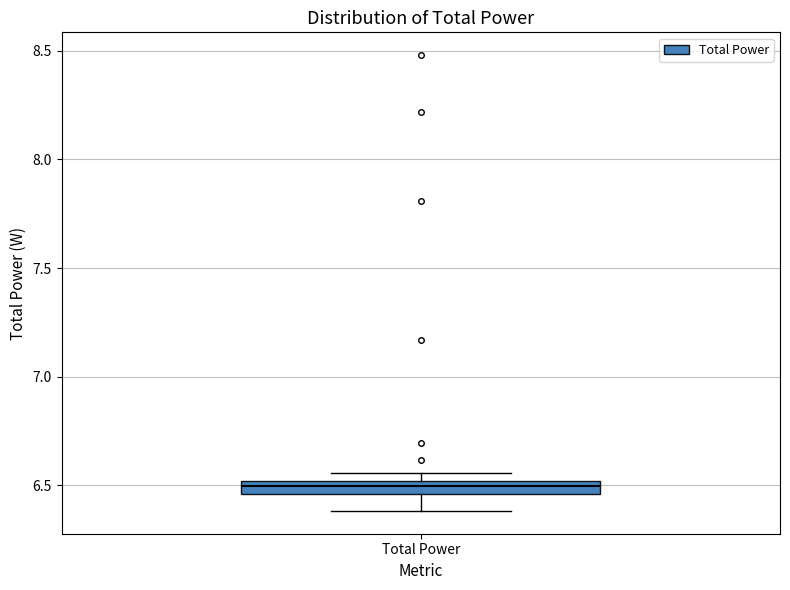

Where is the upper edge of the box for Total Power on the y-axis? The values are not printed on the chart, so give them approximately, as read against the axis.

6.50